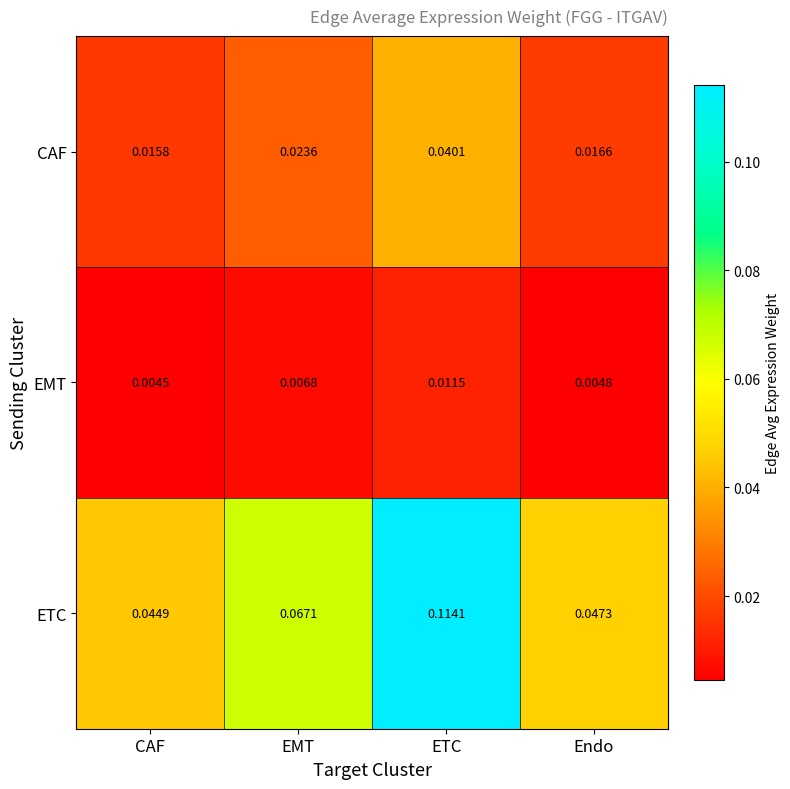

Rank the series by their maximum value, from lowest to highest.

EMT, CAF, ETC